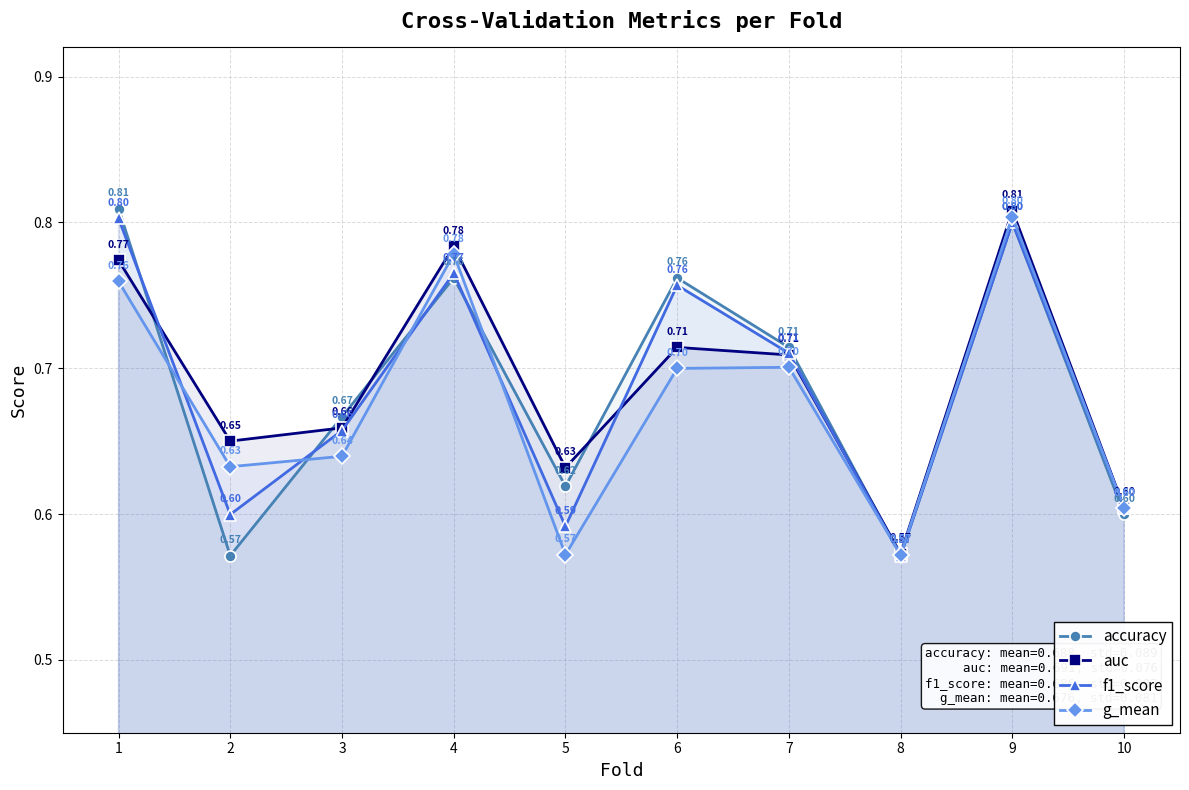

Which series has the largest total across all categories?

auc